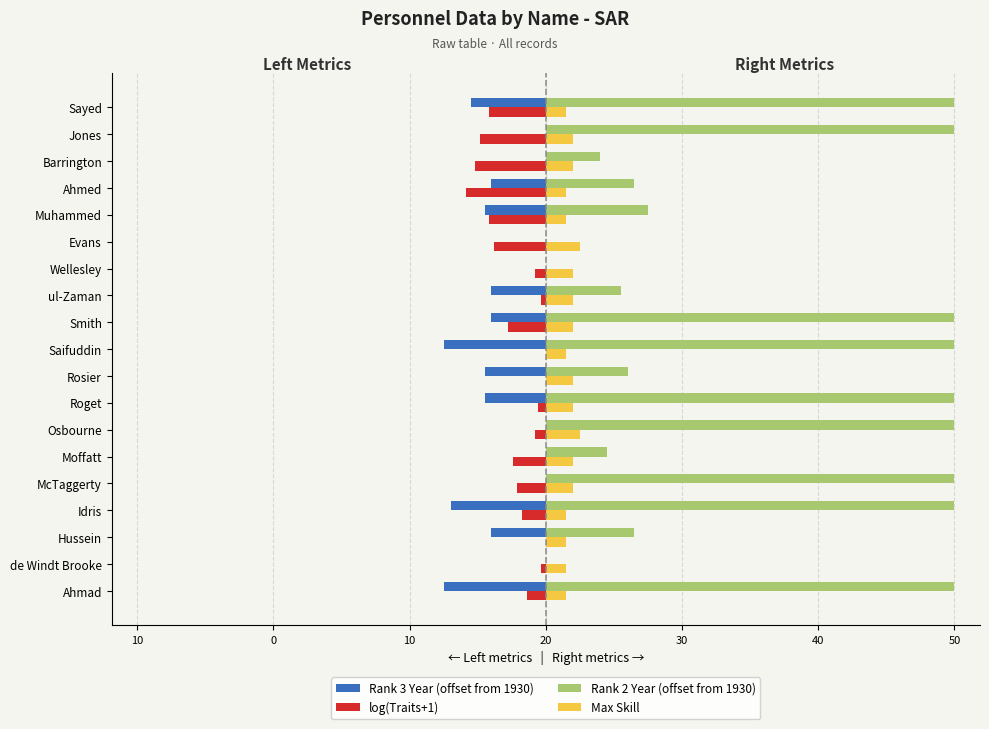

What are all the series names shown in the legend?

Rank 3 Year (offset from 1930), log(Traits+1), Rank 2 Year (offset from 1930), Max Skill